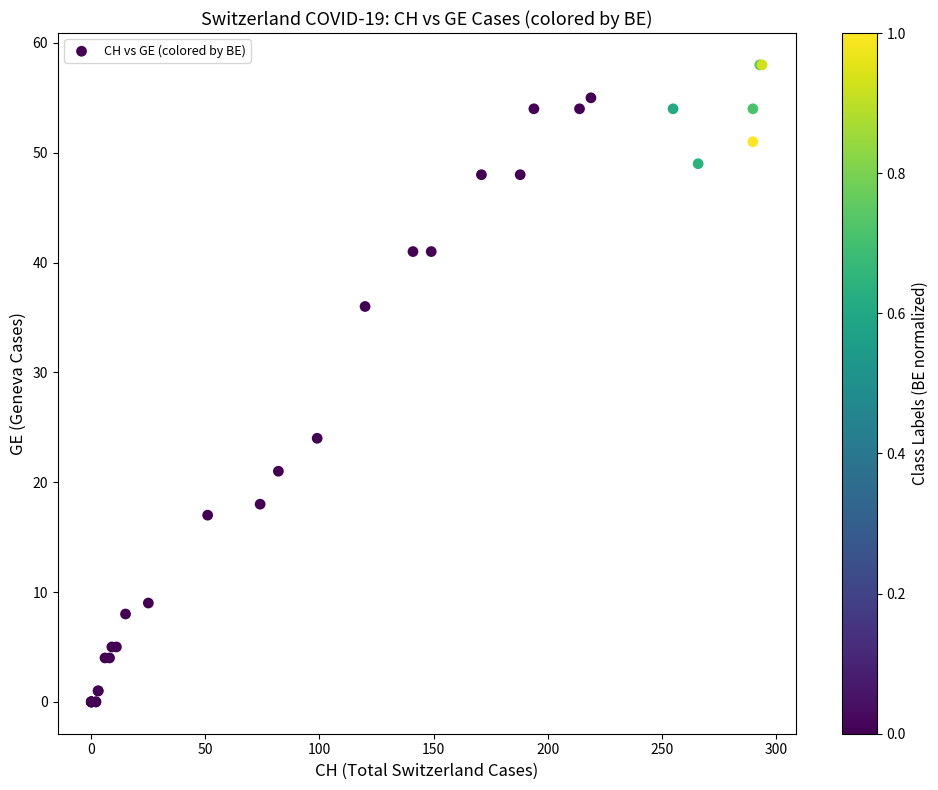

What Y value in the scatter plot is closest to 29?

24